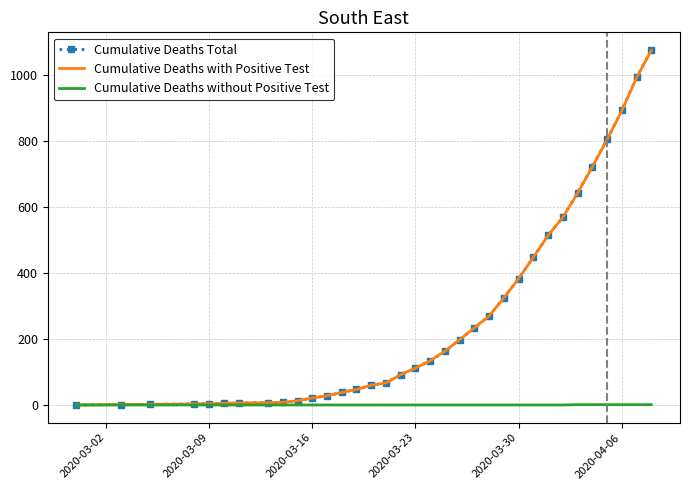

Which series has the widest spread of values?

Cumulative Deaths Total